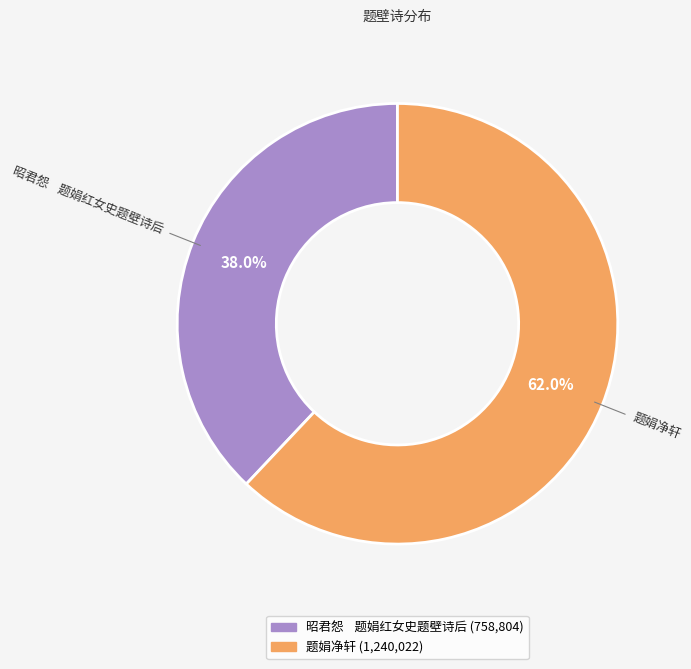

What is the majority slice?

题娟净轩